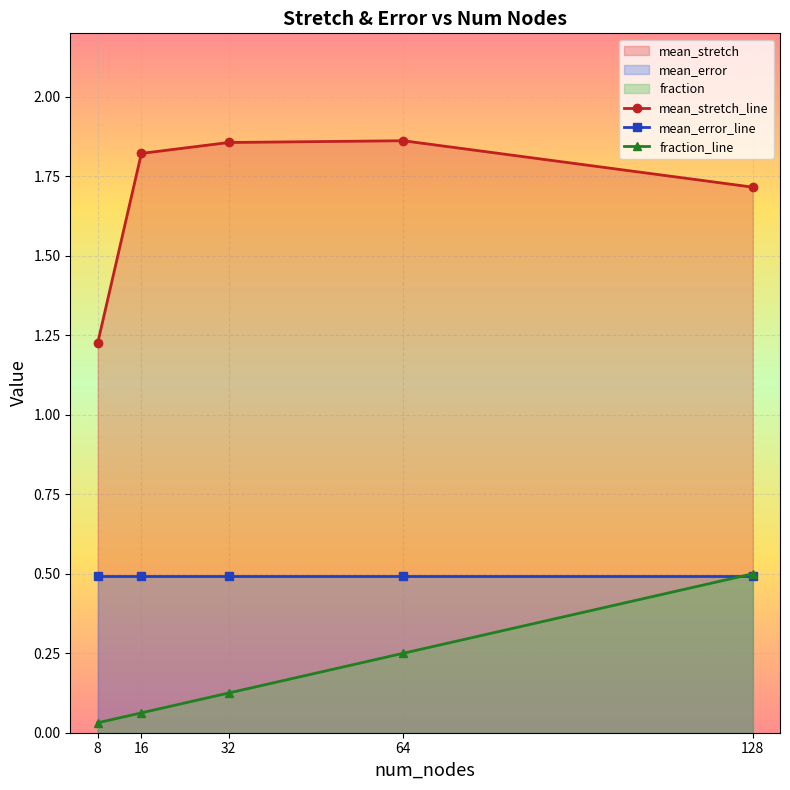

What is the average value of the mean_error_line series?

0.5